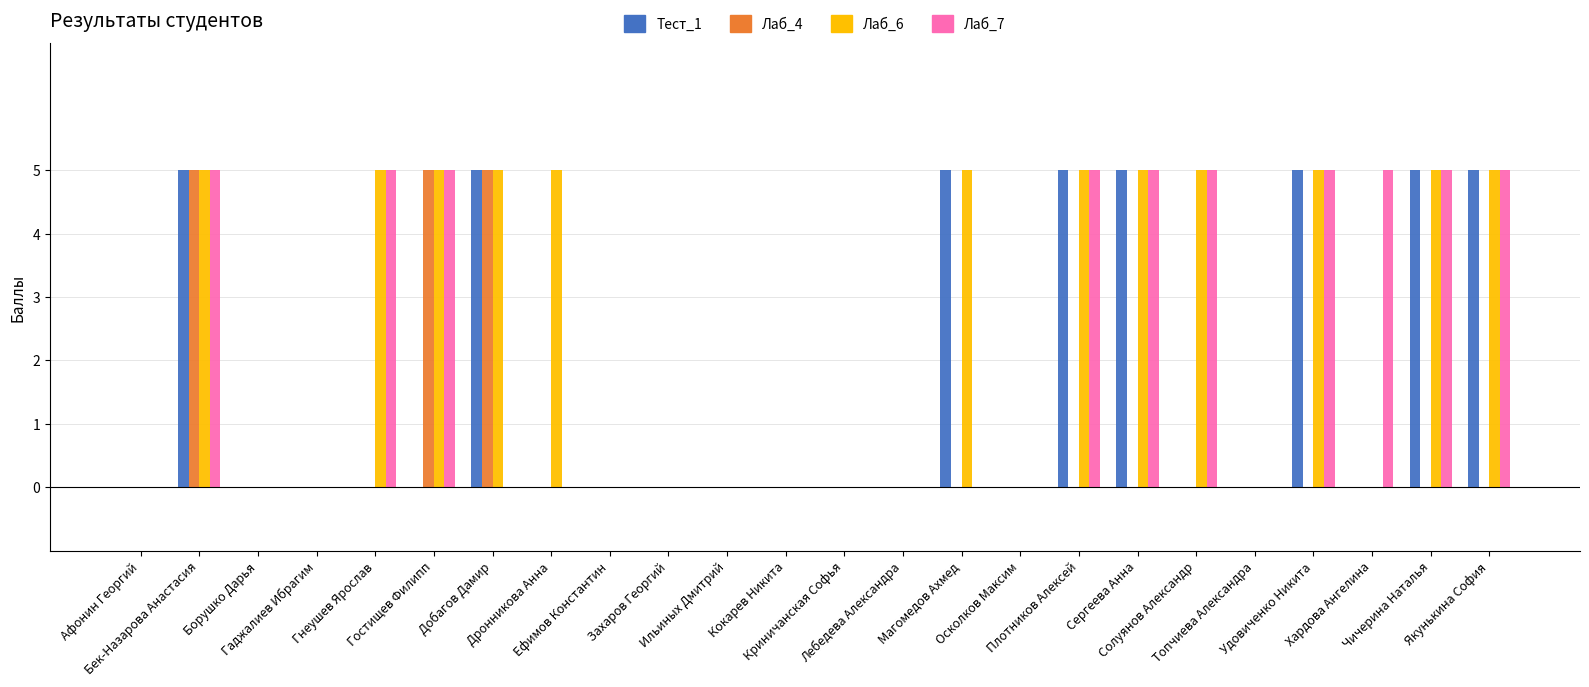

What is the approximate value of Лаб_6 at Якунькина София?

5